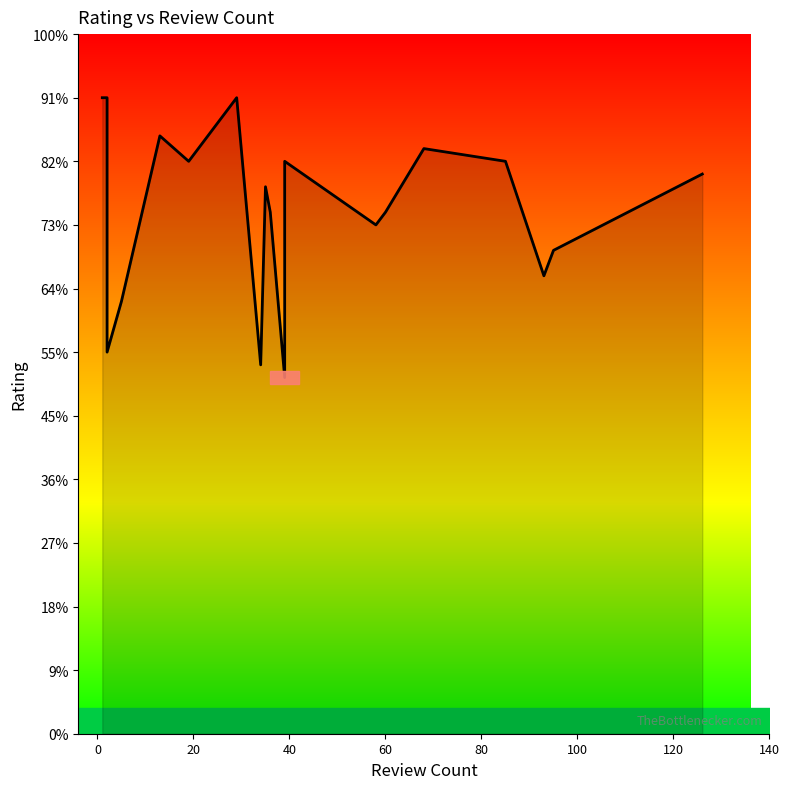

Reading left to right, list all the values displayed in this chart.

5.0	5.0	5.0	5.0	5.0	3.0	3.4	4.7	4.5	5.0	2.9	4.3	4.1	2.8	4.5	4.0	4.1	4.6	4.5	3.6	3.8	4.4